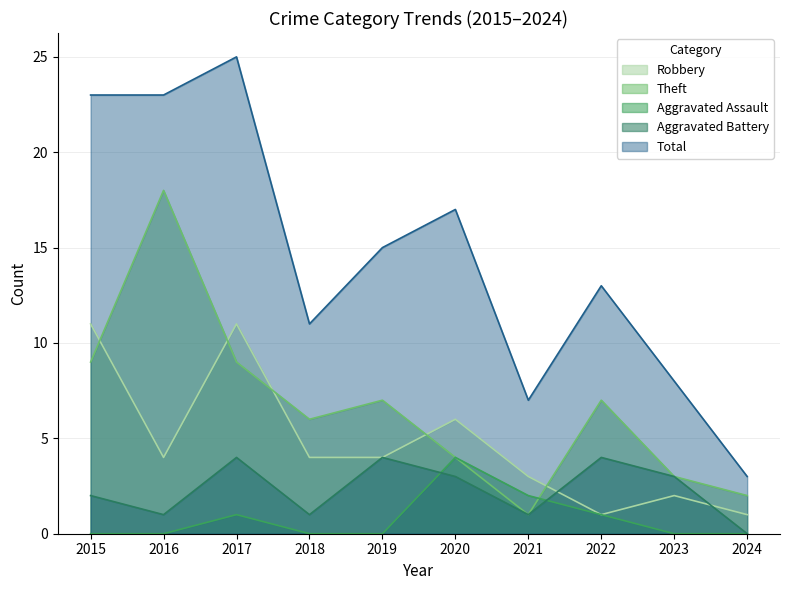

Is it true that Aggravated Battery equals 1 at 2018?

True